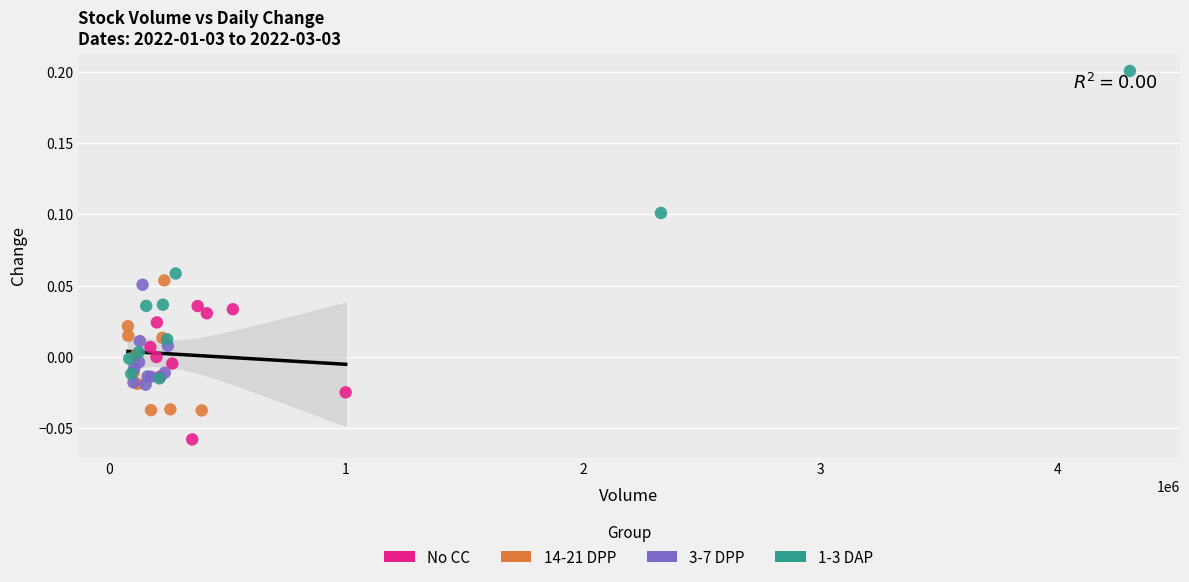

Which series has the largest Y range (max minus min)?

1-3 DAP